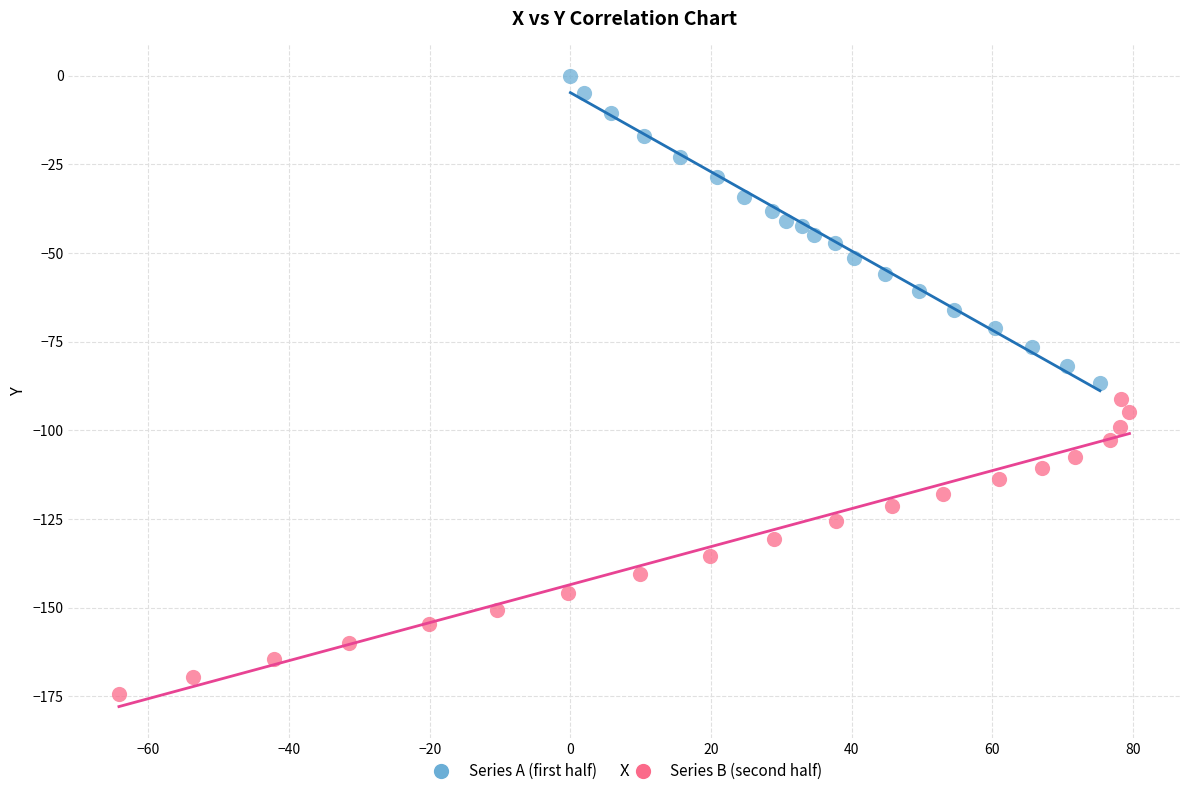

Which series has the widest spread of Y values?

Series A (first half)